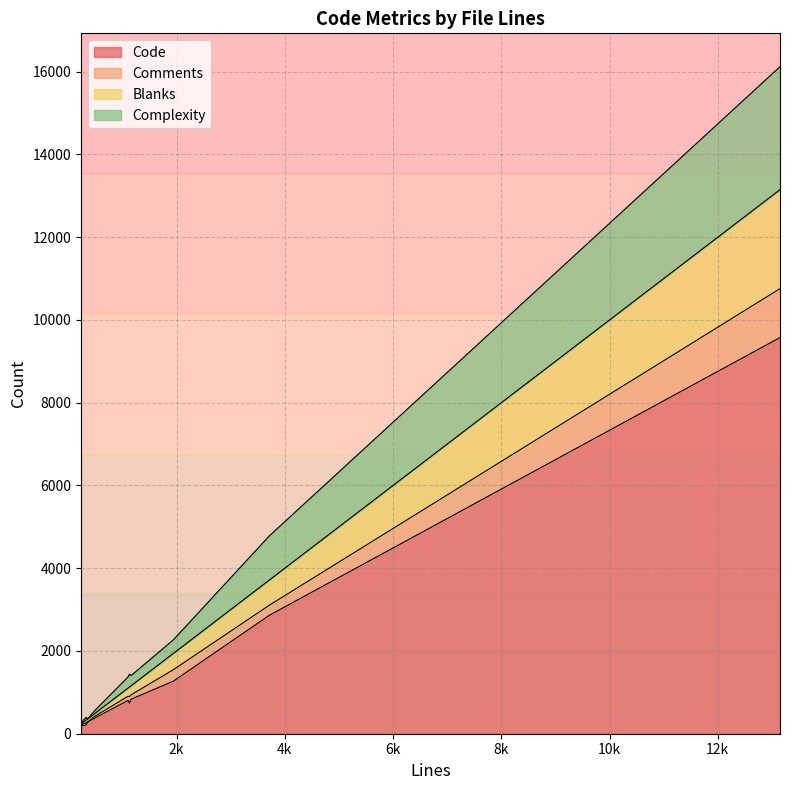

What is the highest value of the Code series?

9575